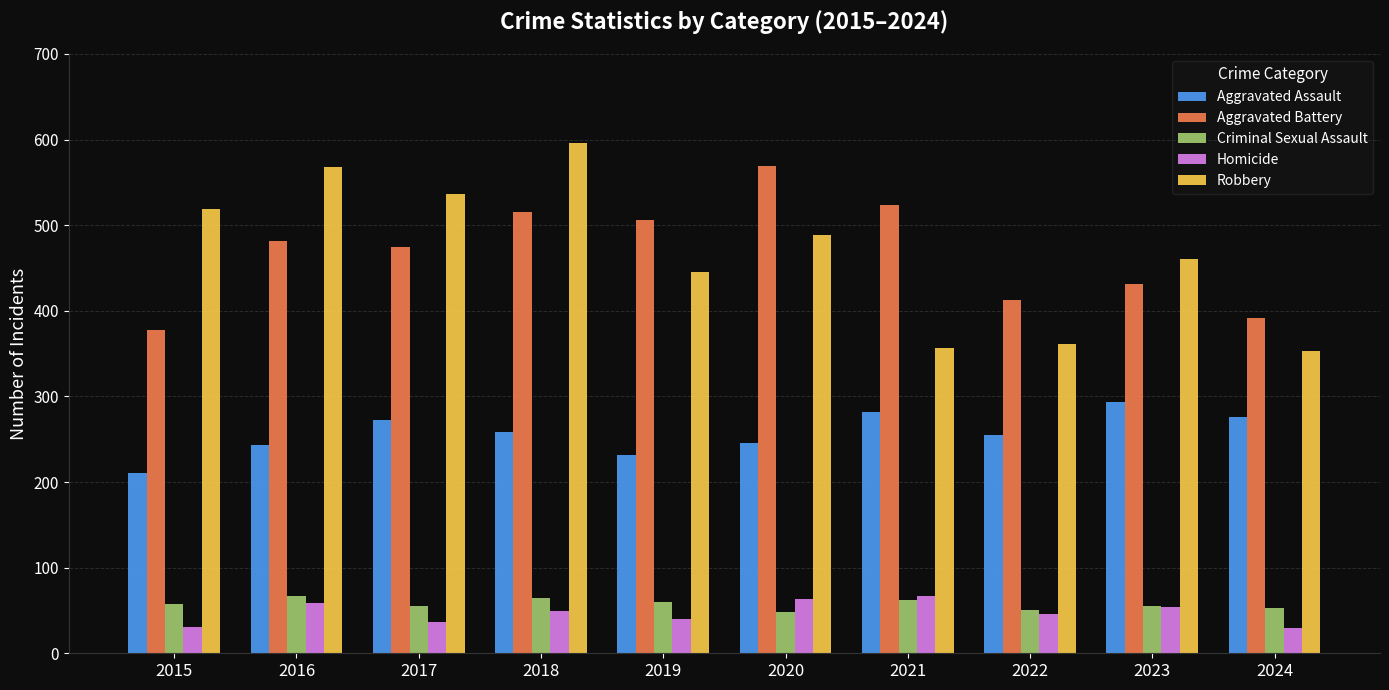

What is the difference between the highest and lowest values at 2017?

499